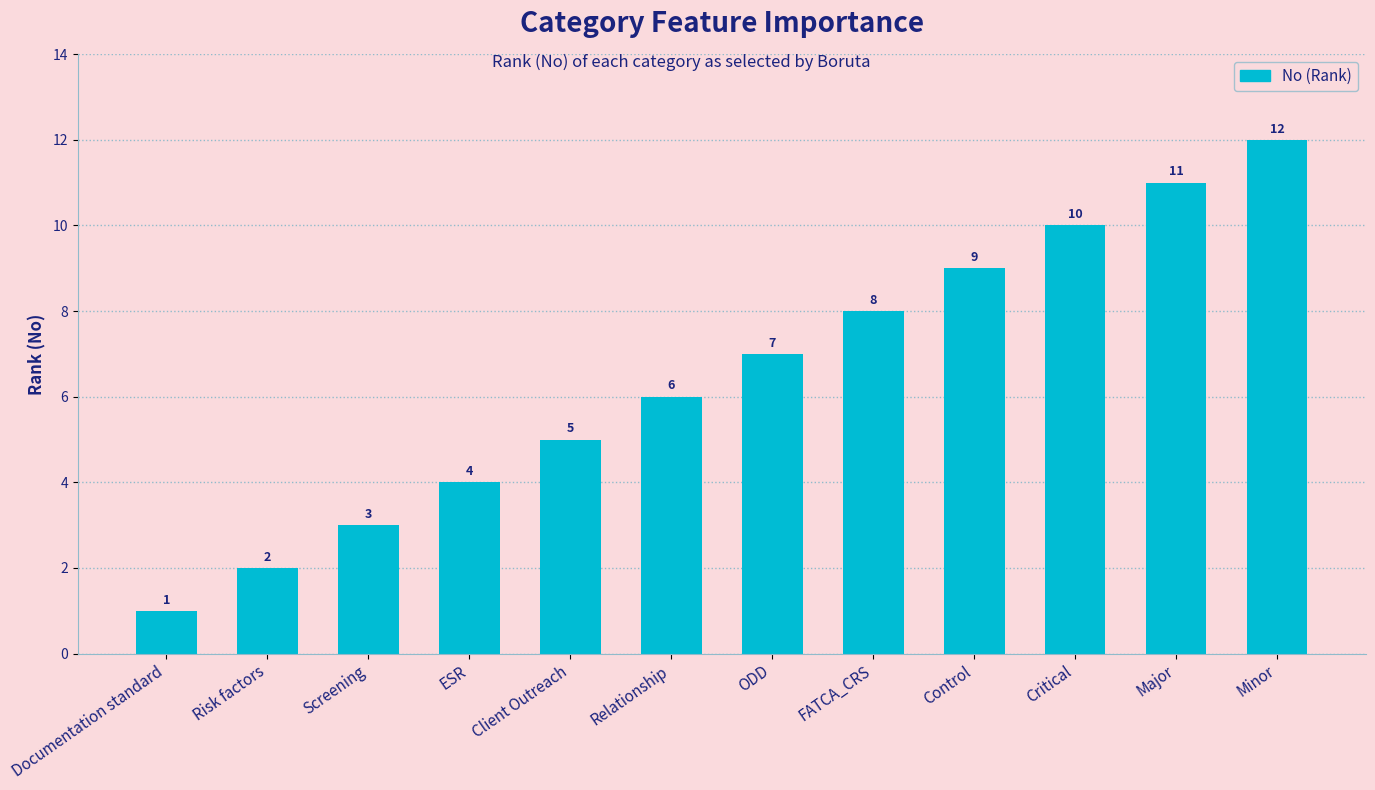

At which label is the value closest to 6?

Relationship